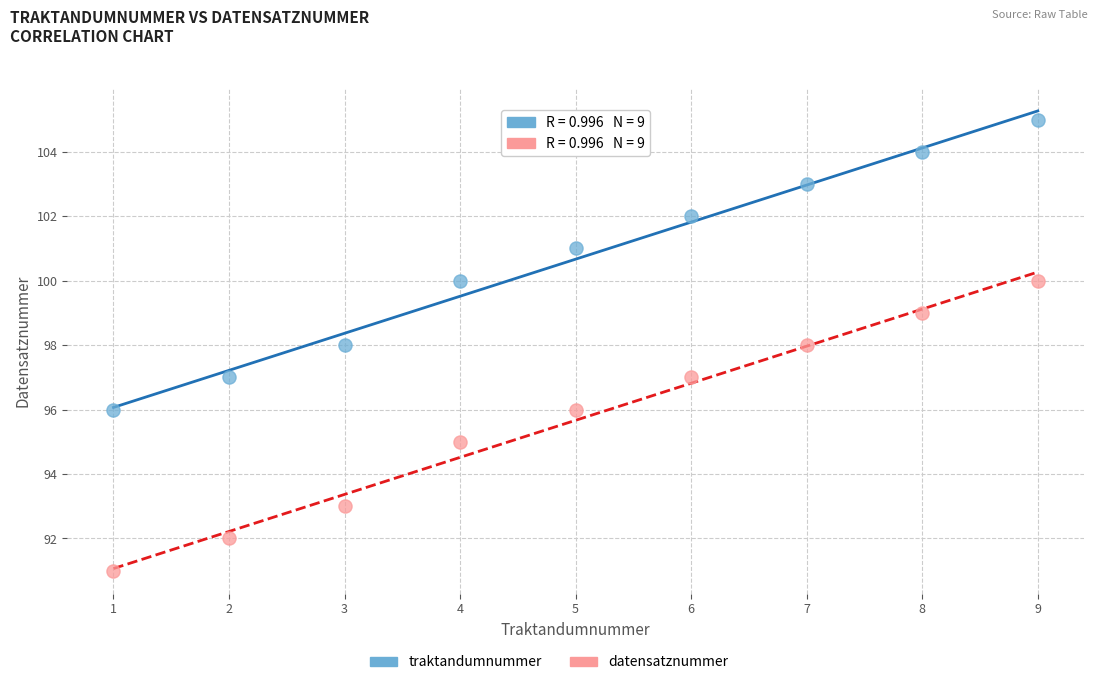

Which series reaches the maximum Y coordinate?

traktandumnummer